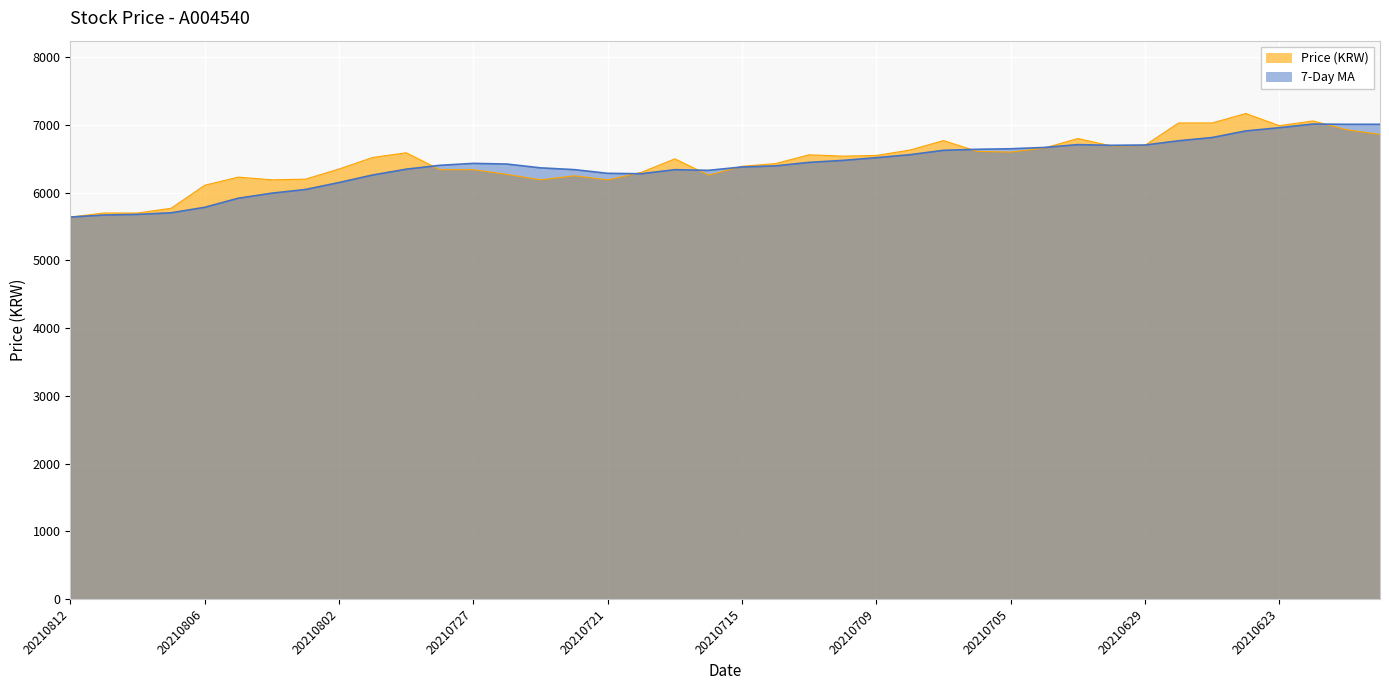

True or false: 7-Day MA has more than 2 interior local peaks.

True